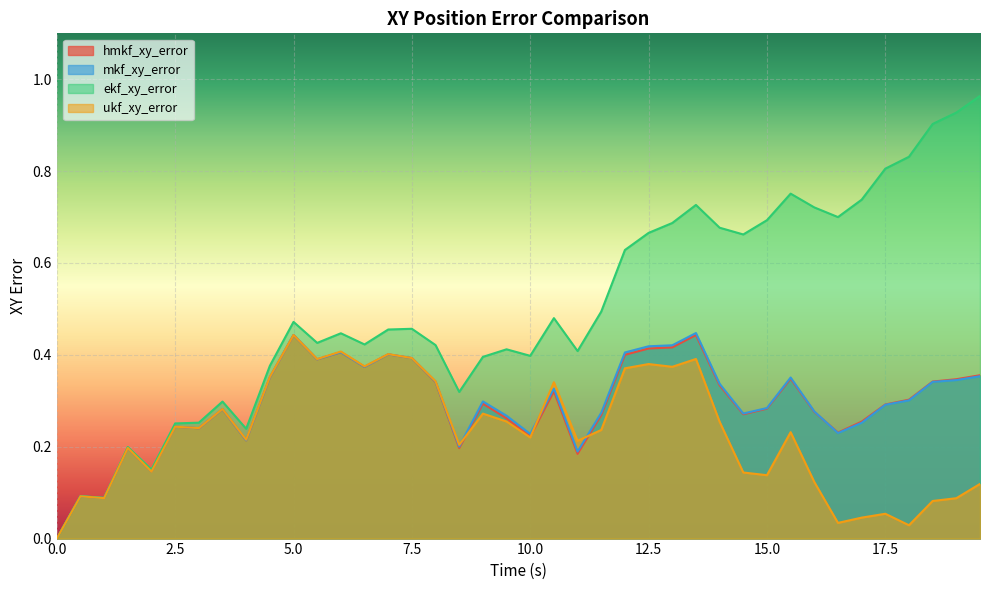

At which category does ukf_xy_error reach its first local peak?

0.5